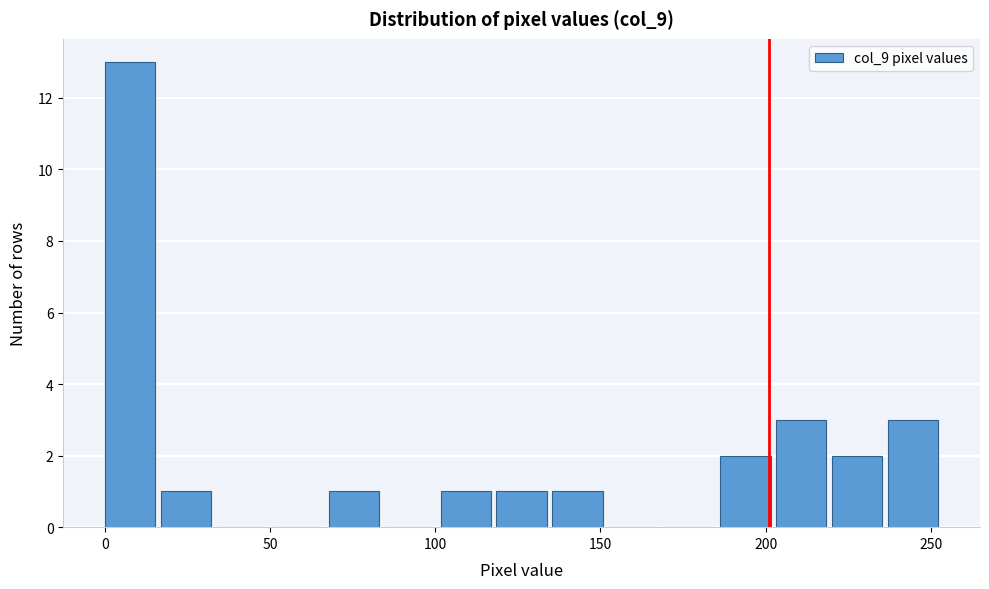

Around what value on the x-axis is the tallest bar? Give the approximate position of its centre, as read against the axis.

10